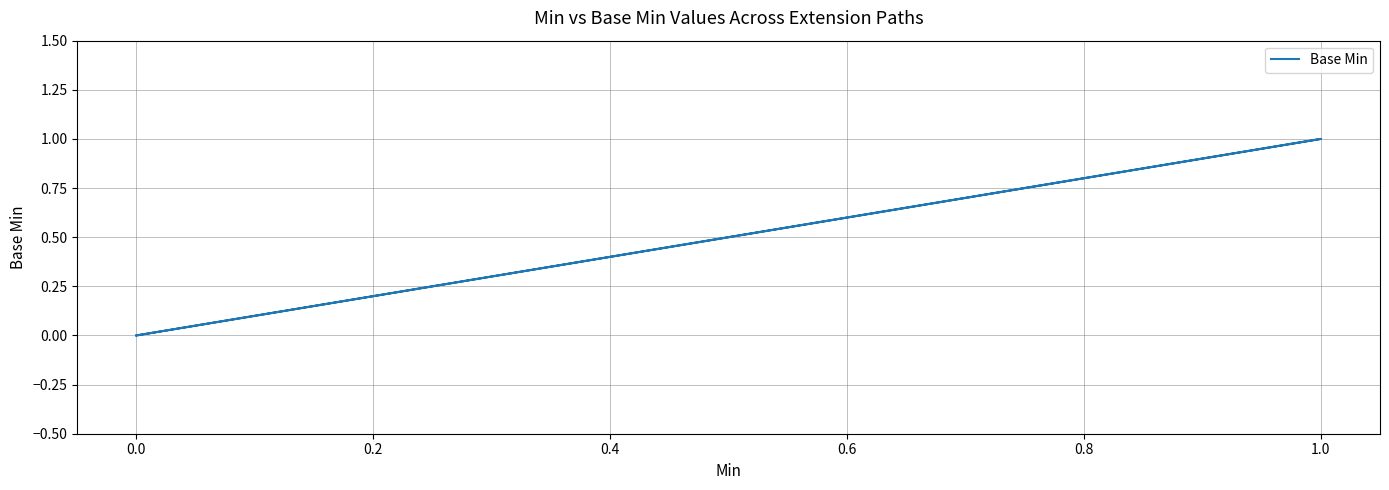

Reading left to right, what are all the values shown in this chart?

0	0	0	1	0